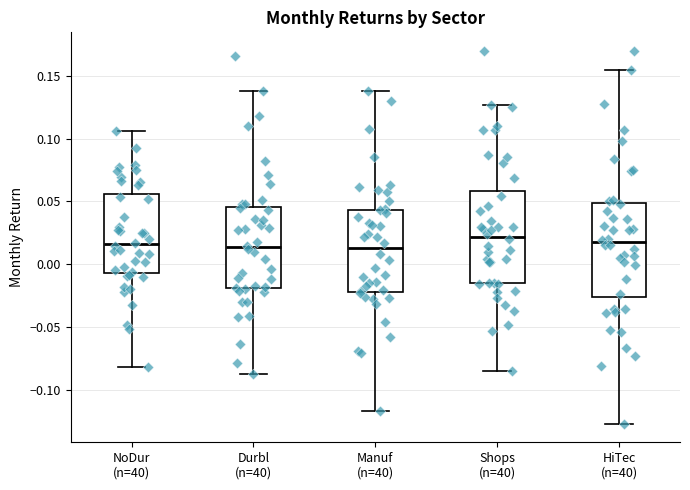

Where is the upper edge of the box for HiTec (n=40) on the y-axis? The values are not printed on the chart, so give them approximately, as read against the axis.

0.050